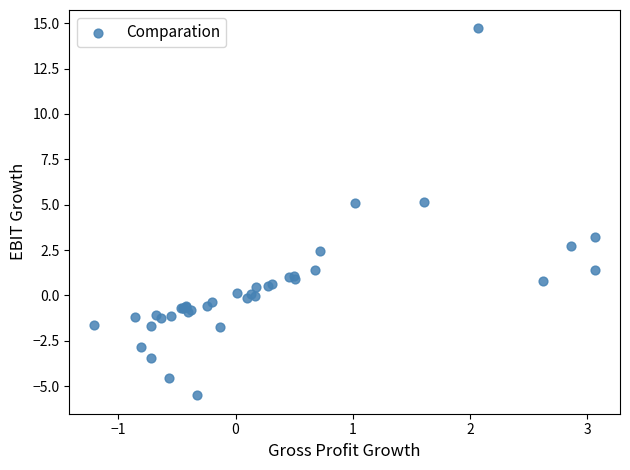

What Y value in the scatter plot is closest to 4?

3.2